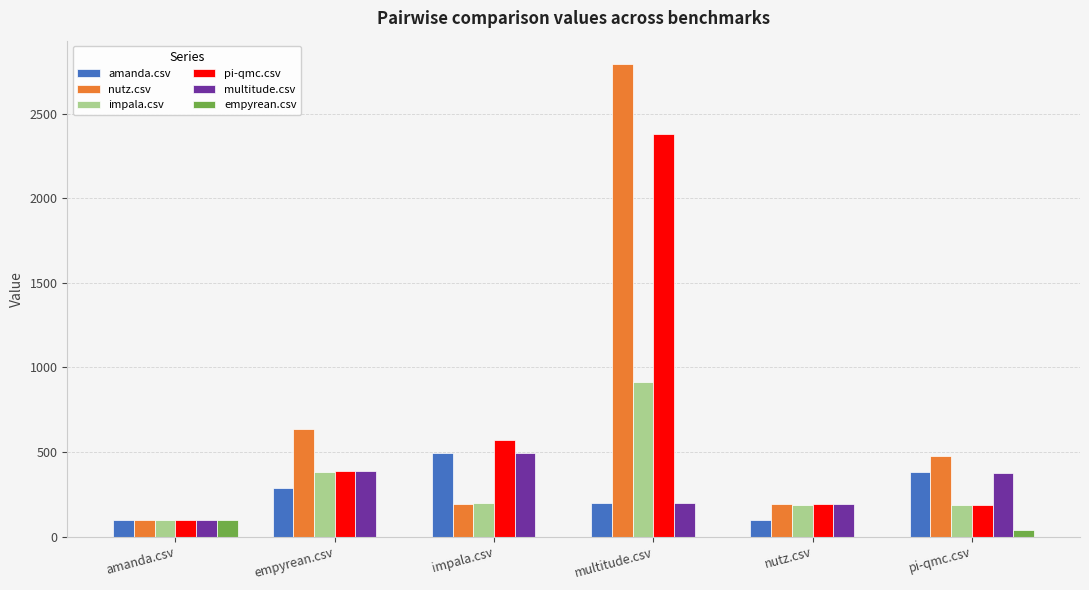

What is the total value across all series at nutz.csv?

875.5